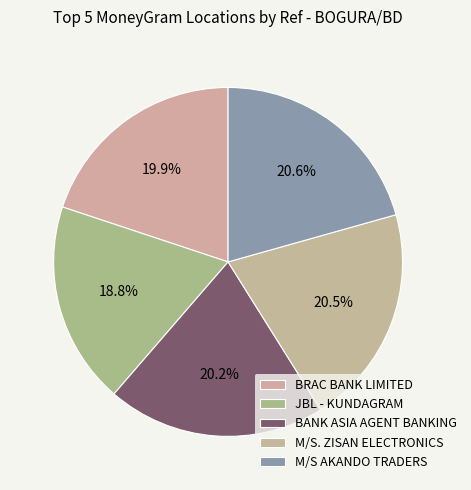

How many segments does this pie chart have?

5